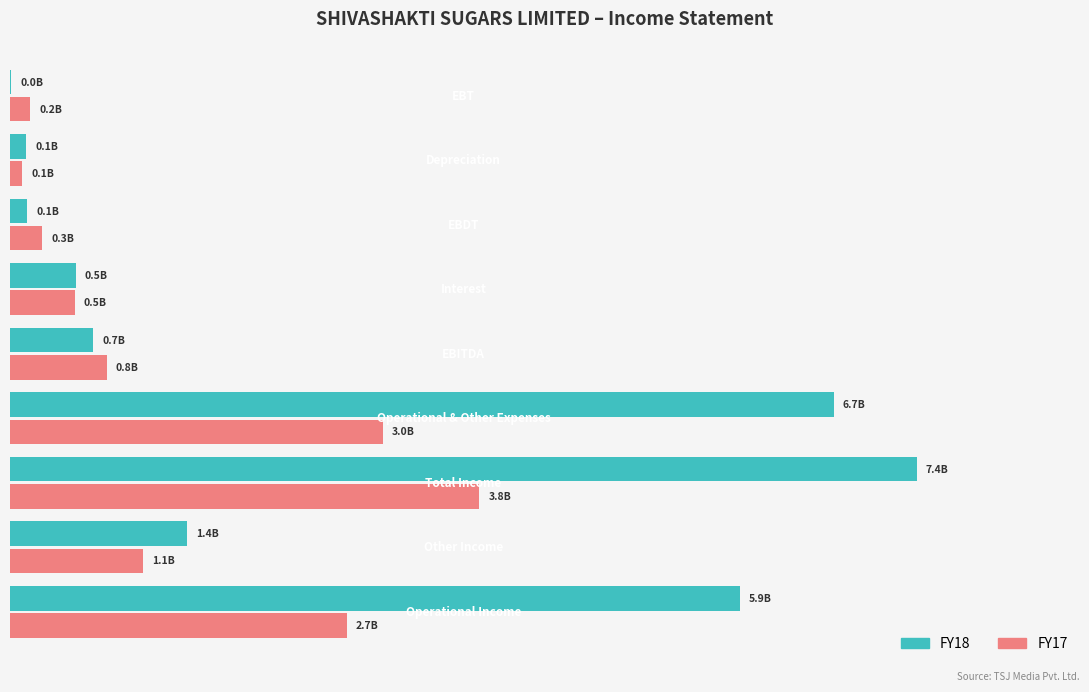

What are all the series names shown in the legend?

FY18, FY17